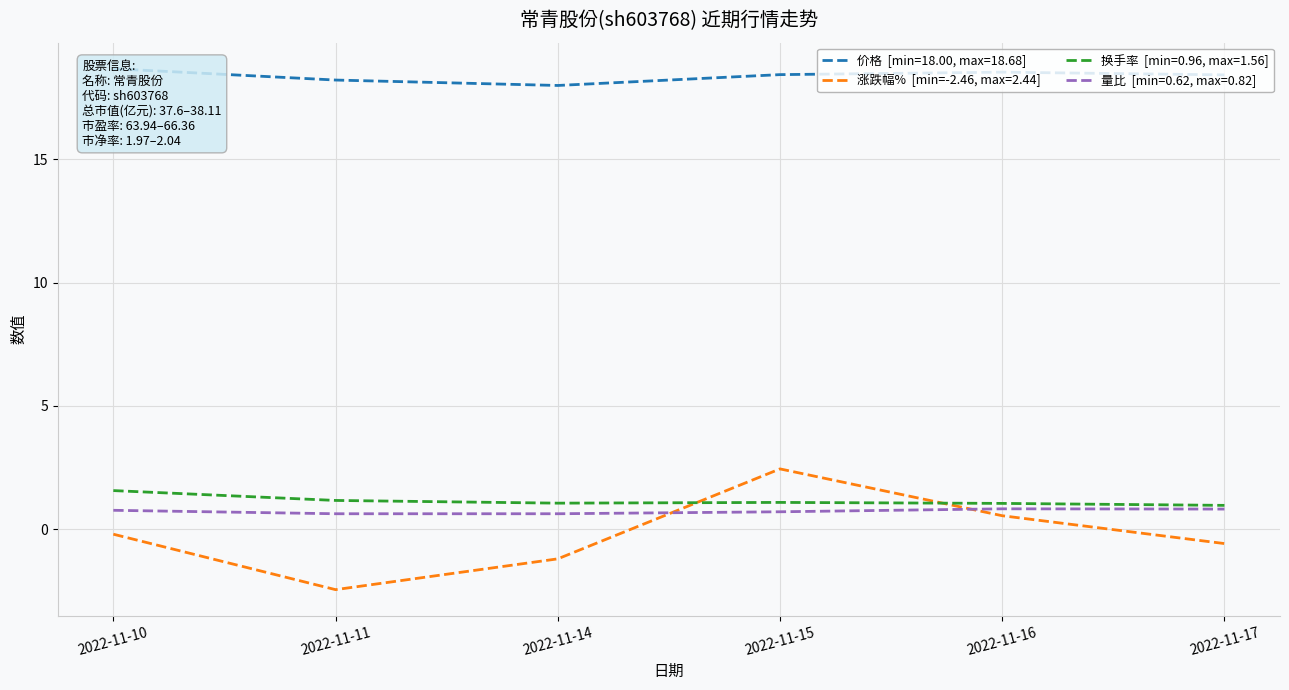

In 价格, how many points are lower than both neighbors (excluding endpoints)?

1